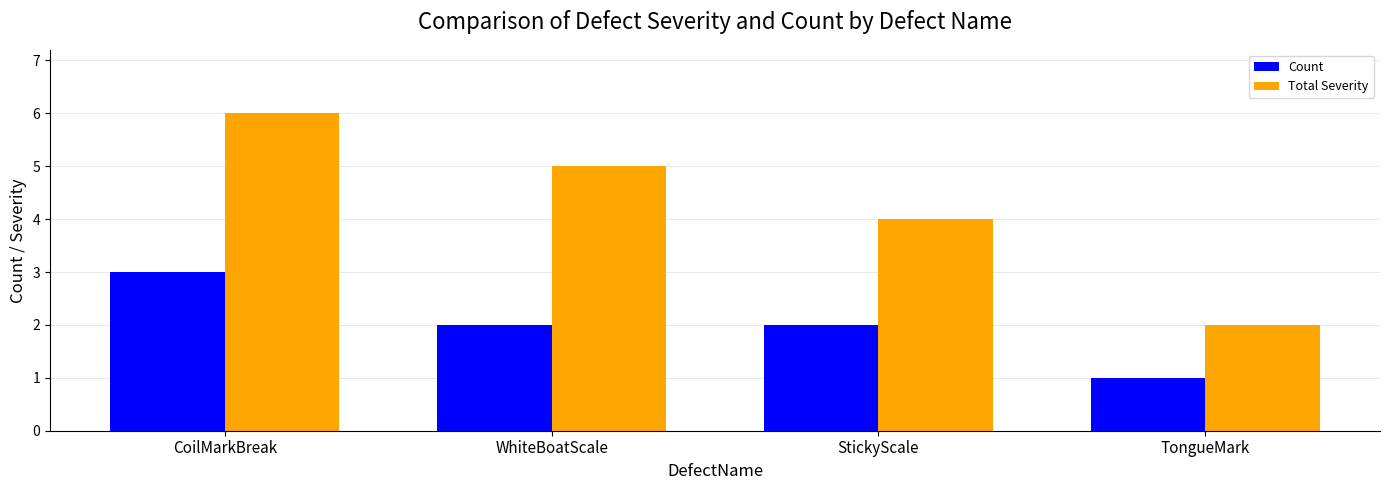

Reading left to right, list all the values displayed in this chart.

Count: CoilMarkBreak=3	WhiteBoatScale=2	StickyScale=2	TongueMark=1
Total Severity: CoilMarkBreak=6	WhiteBoatScale=5	StickyScale=4	TongueMark=2